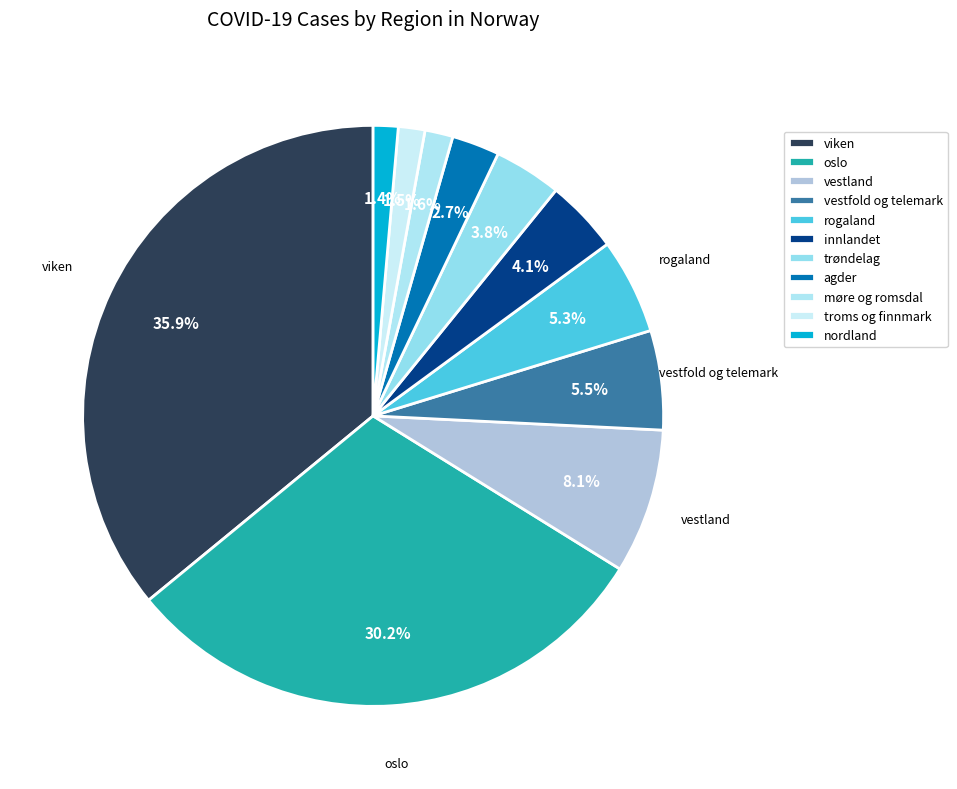

Which slice is the largest?

viken